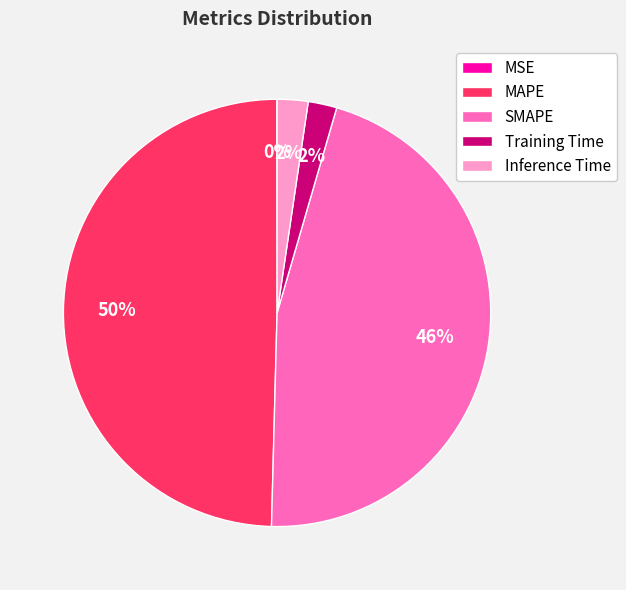

Between SMAPE and Training Time, which is larger?

SMAPE